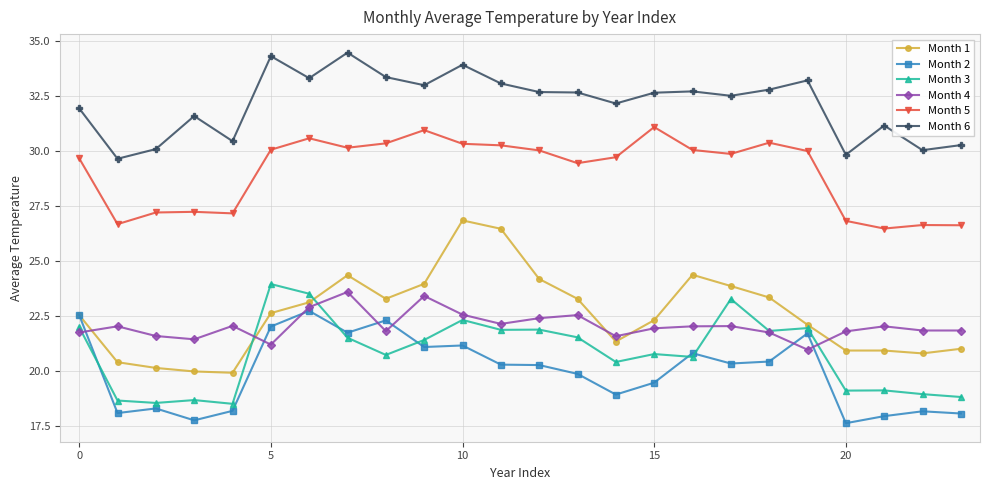

Does the chart display data point markers on the line(s)?

Yes